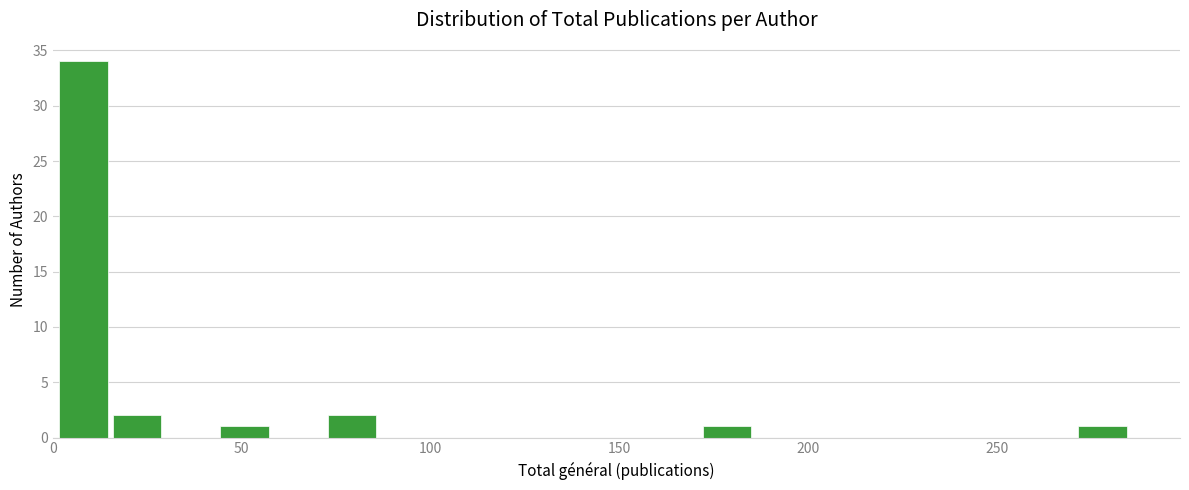

Read against the x-axis, roughly where is the centre of the tallest bar?

10